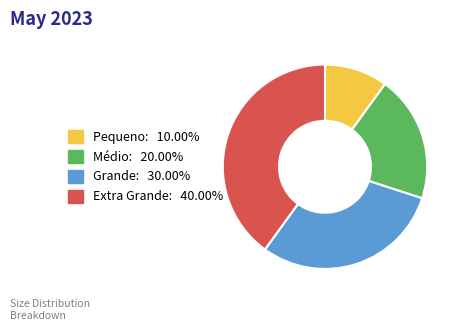

Does Pequeno represent more than half of the total?

No